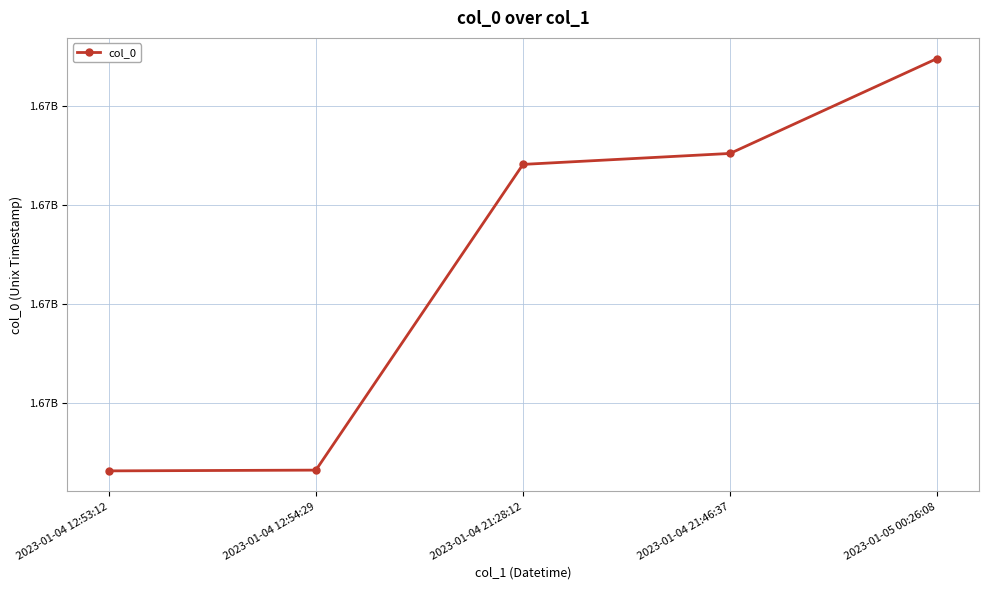

True or false: the data shows 945559897 at 2023-01-04 12:53:12.

False